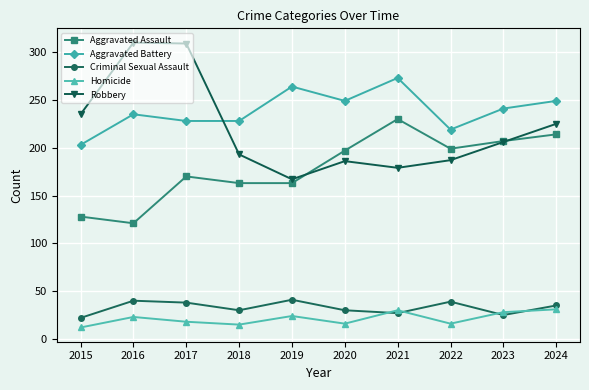

What is the minimum value shown in the chart?

12